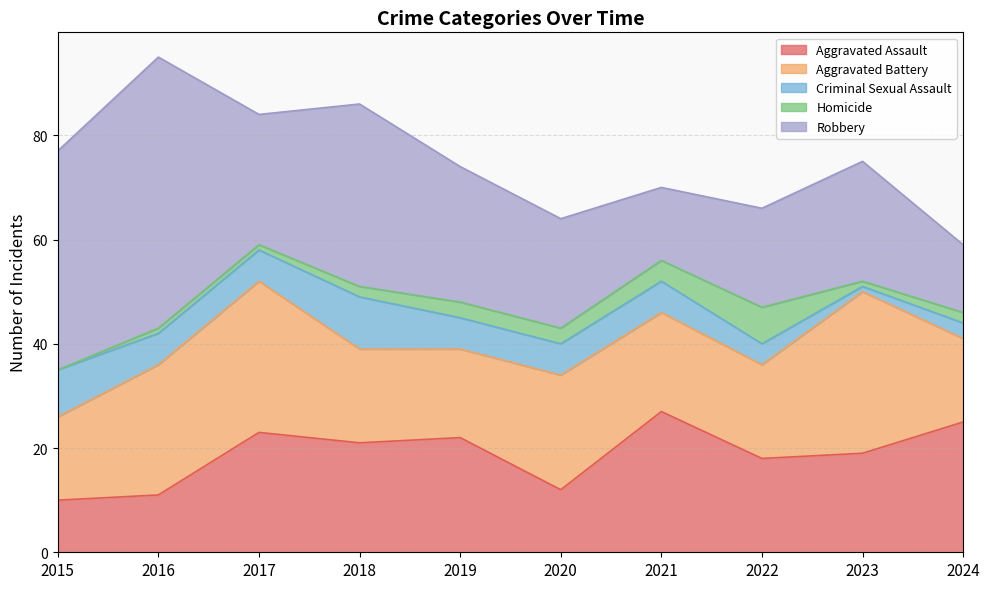

True or false: Robbery has more than 1 points higher than both neighbors.

True